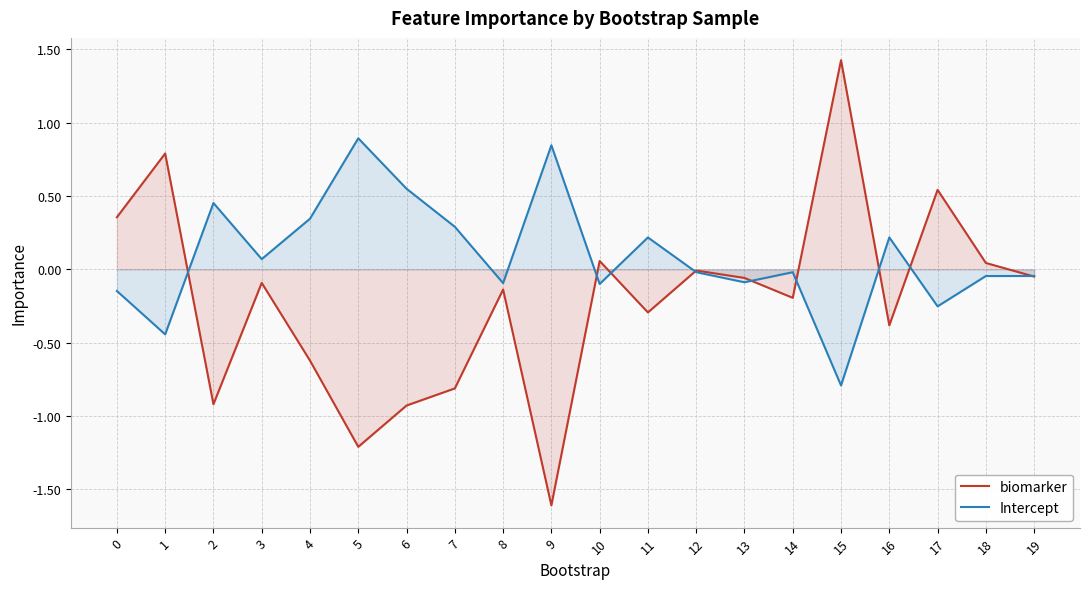

Is it true that Intercept equals 0.2 at 6?

False